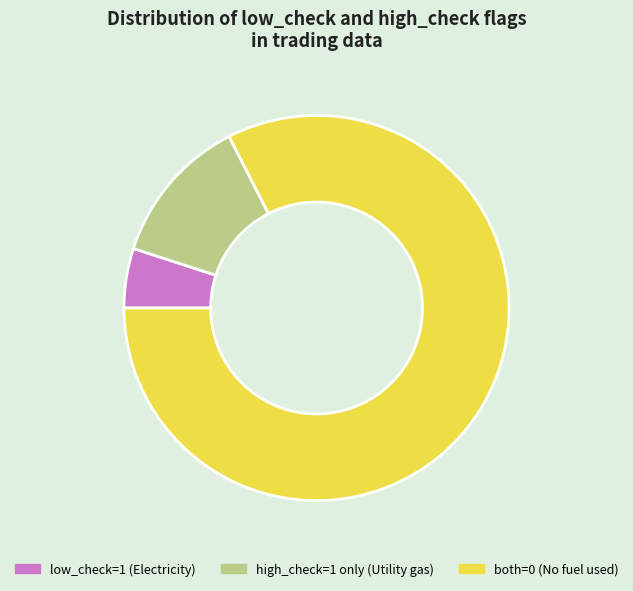

True or false: low_check=1 (Electricity) accounts for 5% of the total.

True